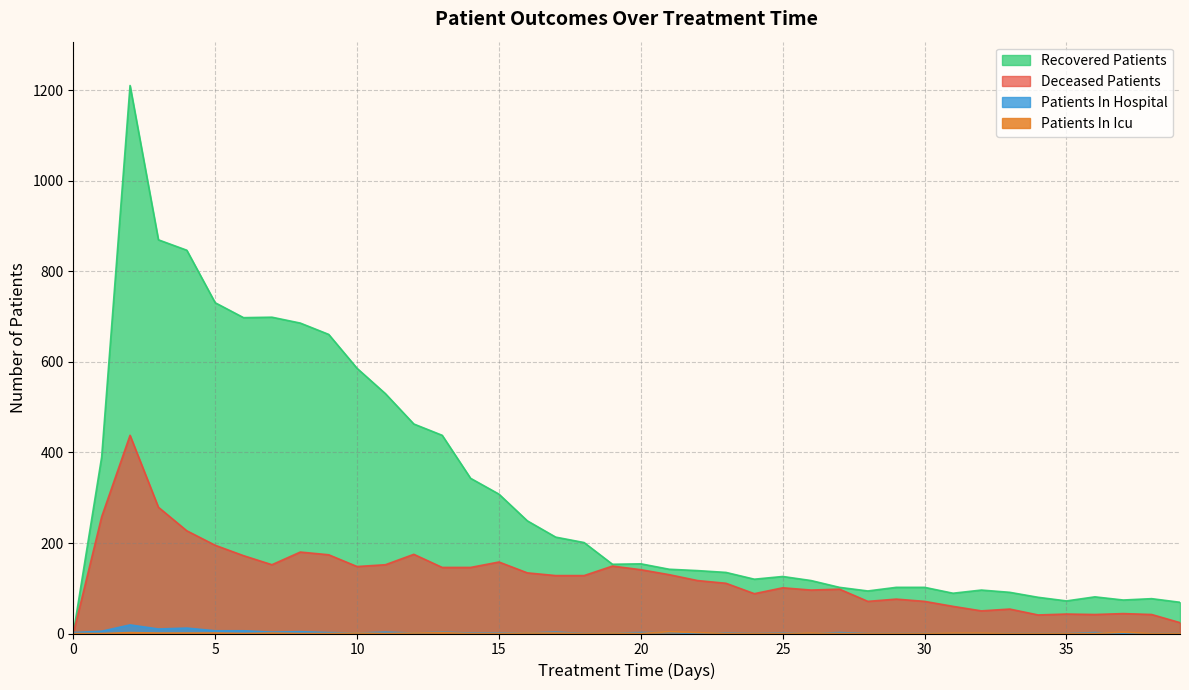

How many interior local peaks does the recovered_patients series have?

7